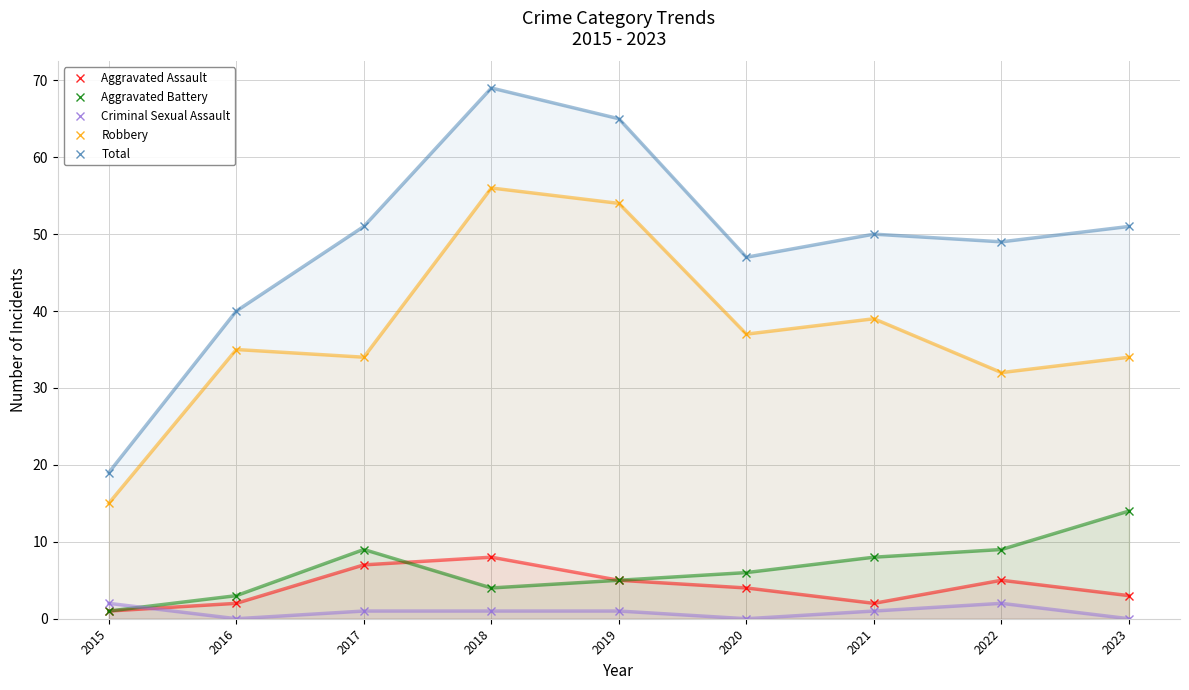

True or false: Robbery and Aggravated Battery intersect in this chart.

False